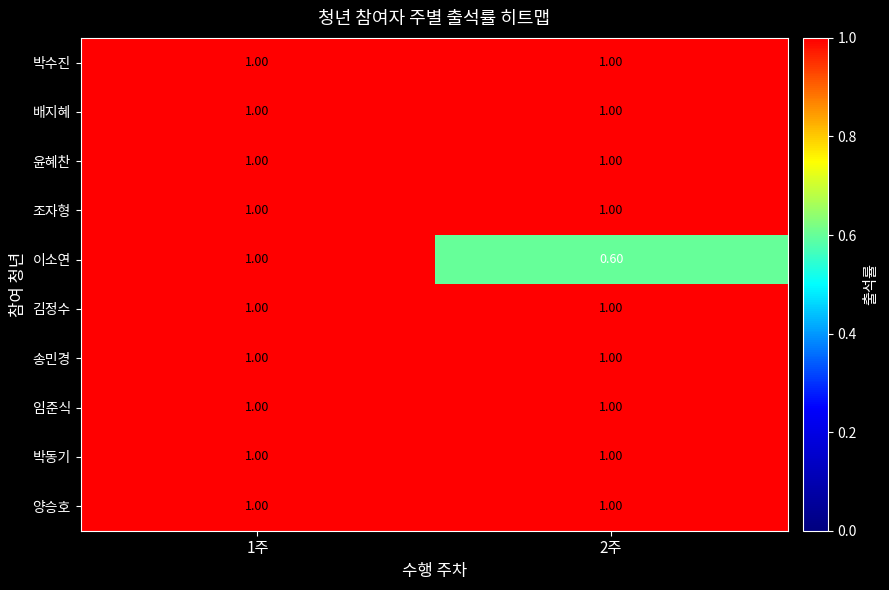

What is the average value of the 이소연 series?

0.8